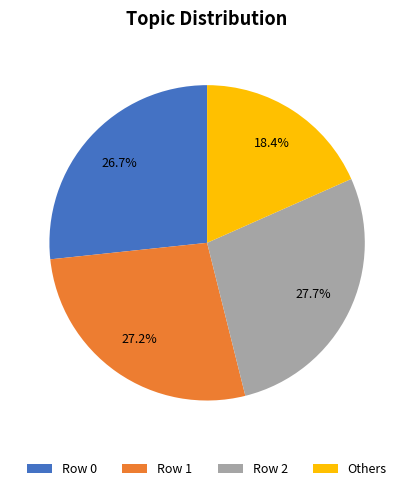

How many slices are in this pie chart?

4